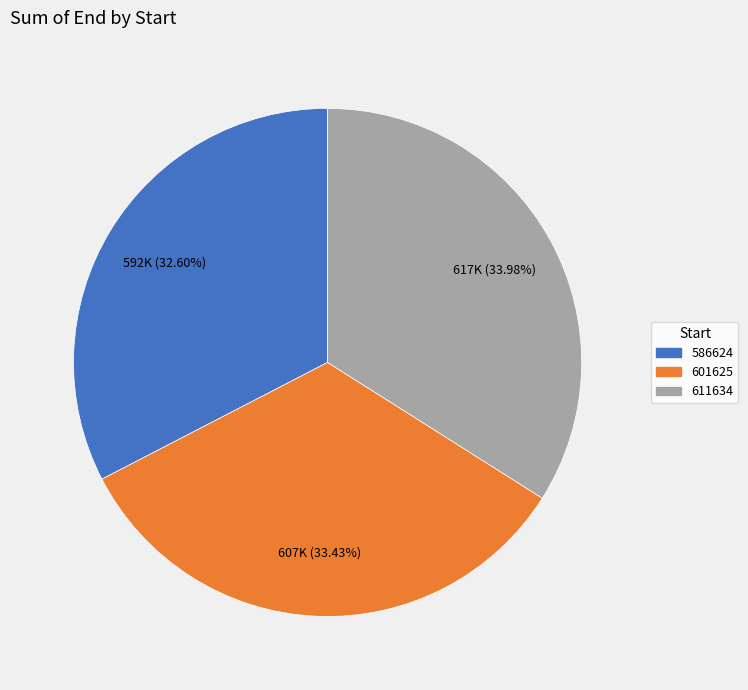

How many segments does this pie chart have?

3